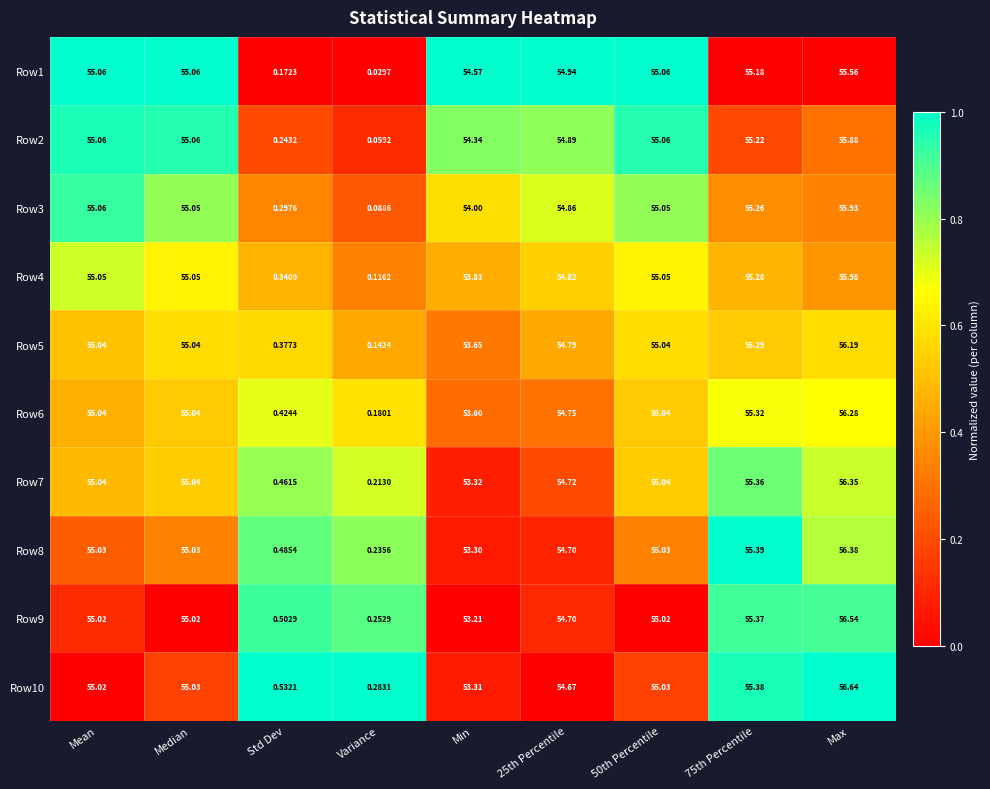

How many categories are shown in the chart?

9